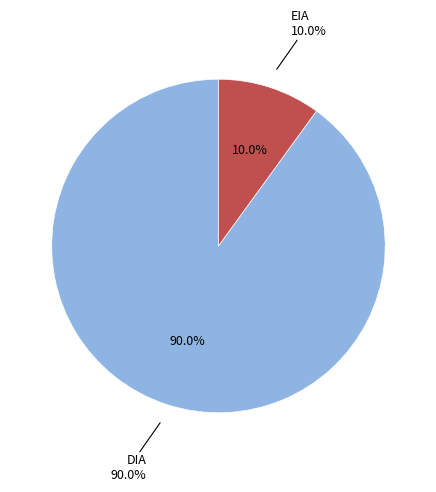

To the nearest percent, what is the average slice percentage?

50%